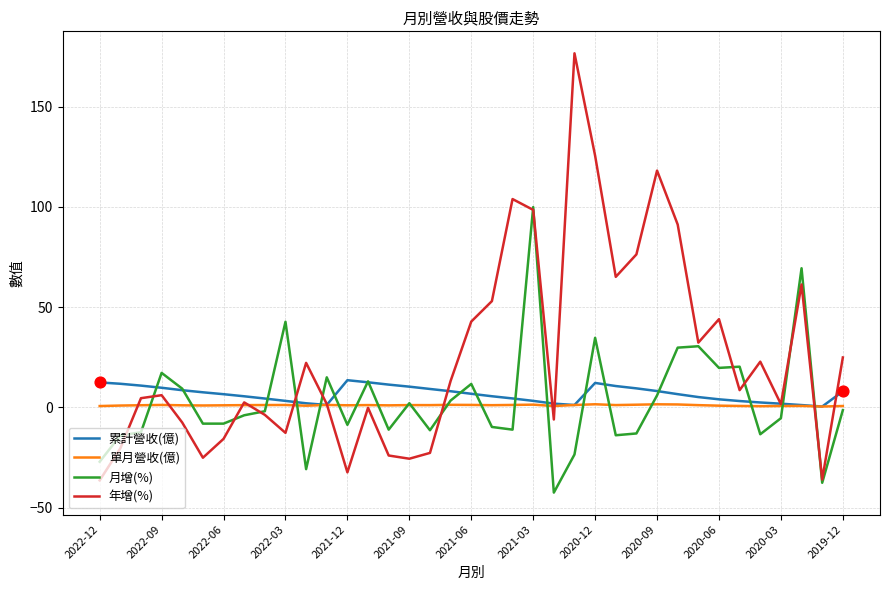

Which series has the largest total across all categories?

年增(%)